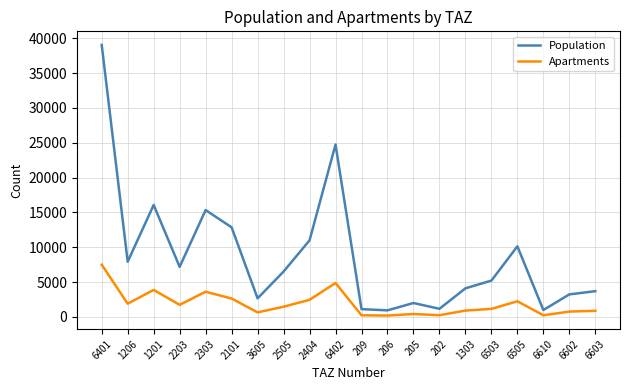

Rank the series at 6603 from lowest to highest value.

Apartments, Population